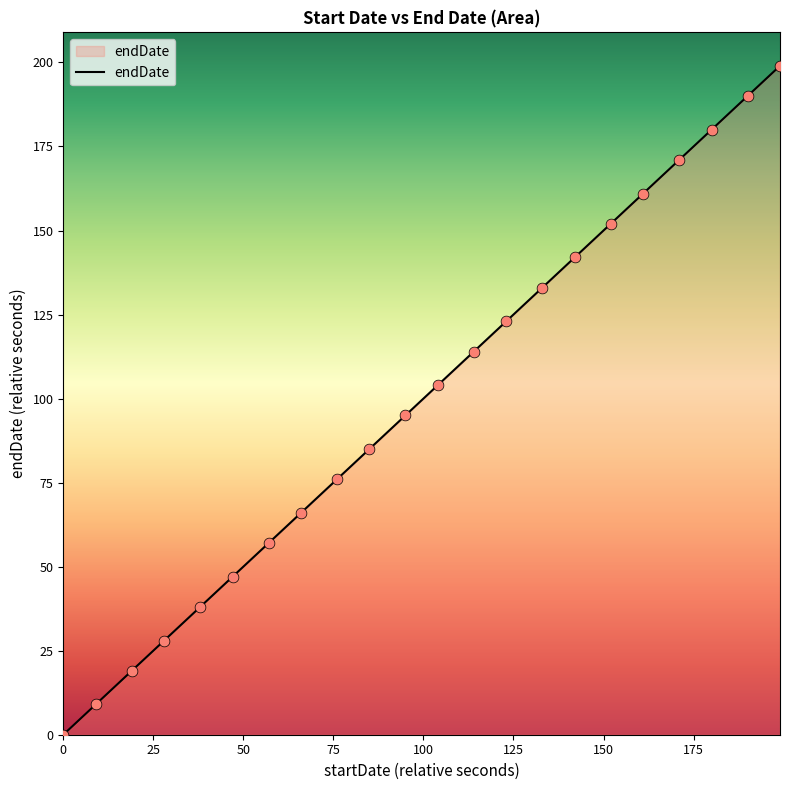

What is the difference between the maximum and minimum values?

199